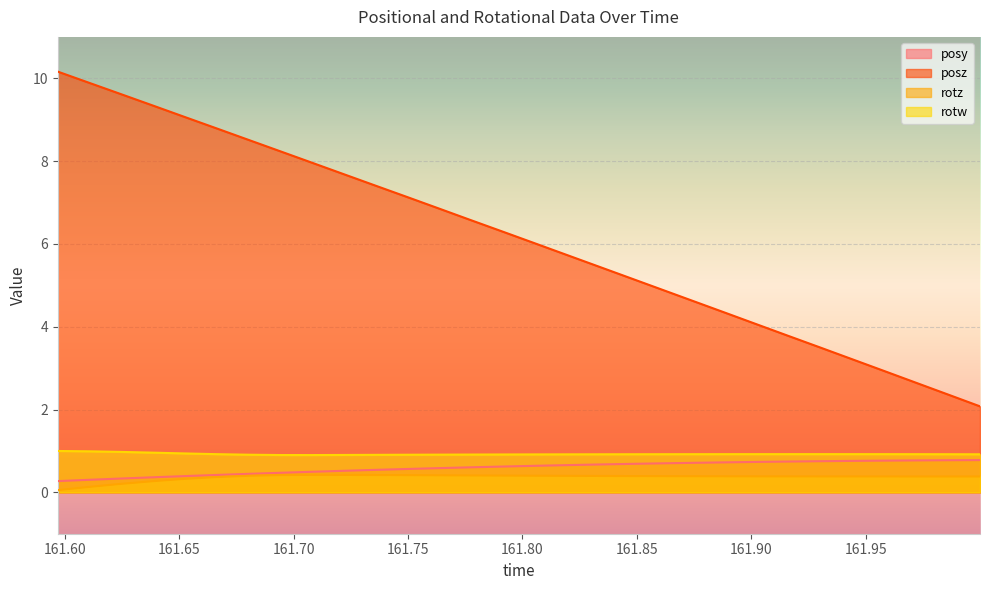

Reading left to right, list all the values displayed in this chart.

posy: 161.597=0.3	161.6108=0.3	161.6249=0.3	161.6392=0.4	161.6527=0.4	161.6664=0.4	161.6804=0.4	161.6942=0.5	161.7081=0.5	161.722=0.5	161.7358=0.5	161.7498=0.6	161.7637=0.6	161.7773=0.6	161.7914=0.6	161.8053=0.6	161.8193=0.7	161.8331=0.7	161.8469=0.7	161.8607=0.7	161.8745=0.7	161.8882=0.7	161.9022=0.7	161.9161=0.7	161.9301=0.8	161.944=0.8	161.9579=0.8	161.9719=0.8	161.9856=0.8	161.9999=0.8
posz: 161.597=10.2	161.6108=9.9	161.6249=9.6	161.6392=9.3	161.6527=9.1	161.6664=8.8	161.6804=8.5	161.6942=8.2	161.7081=8.0	161.722=7.7	161.7358=7.4	161.7498=7.1	161.7637=6.9	161.7773=6.6	161.7914=6.3	161.8053=6.0	161.8193=5.7	161.8331=5.5	161.8469=5.2	161.8607=4.9	161.8745=4.6	161.8882=4.3	161.9022=4.1	161.9161=3.8	161.9301=3.5	161.944=3.2	161.9579=2.9	161.9719=2.6	161.9856=2.4	161.9999=2.1
rotz: 161.597=0.1	161.6108=0.1	161.6249=0.2	161.6392=0.3	161.6527=0.3	161.6664=0.4	161.6804=0.4	161.6942=0.4	161.7081=0.4	161.722=0.4	161.7358=0.4	161.7498=0.4	161.7637=0.4	161.7773=0.4	161.7914=0.4	161.8053=0.4	161.8193=0.4	161.8331=0.4	161.8469=0.4	161.8607=0.4	161.8745=0.4	161.8882=0.4	161.9022=0.4	161.9161=0.4	161.9301=0.4	161.944=0.4	161.9579=0.4	161.9719=0.4	161.9856=0.4	161.9999=0.4
rotw: 161.597=1.0	161.6108=1.0	161.6249=1.0	161.6392=1.0	161.6527=0.9	161.6664=0.9	161.6804=0.9	161.6942=0.9	161.7081=0.9	161.722=0.9	161.7358=0.9	161.7498=0.9	161.7637=0.9	161.7773=0.9	161.7914=0.9	161.8053=0.9	161.8193=0.9	161.8331=0.9	161.8469=0.9	161.8607=0.9	161.8745=0.9	161.8882=0.9	161.9022=0.9	161.9161=0.9	161.9301=0.9	161.944=0.9	161.9579=0.9	161.9719=0.9	161.9856=0.9	161.9999=0.9